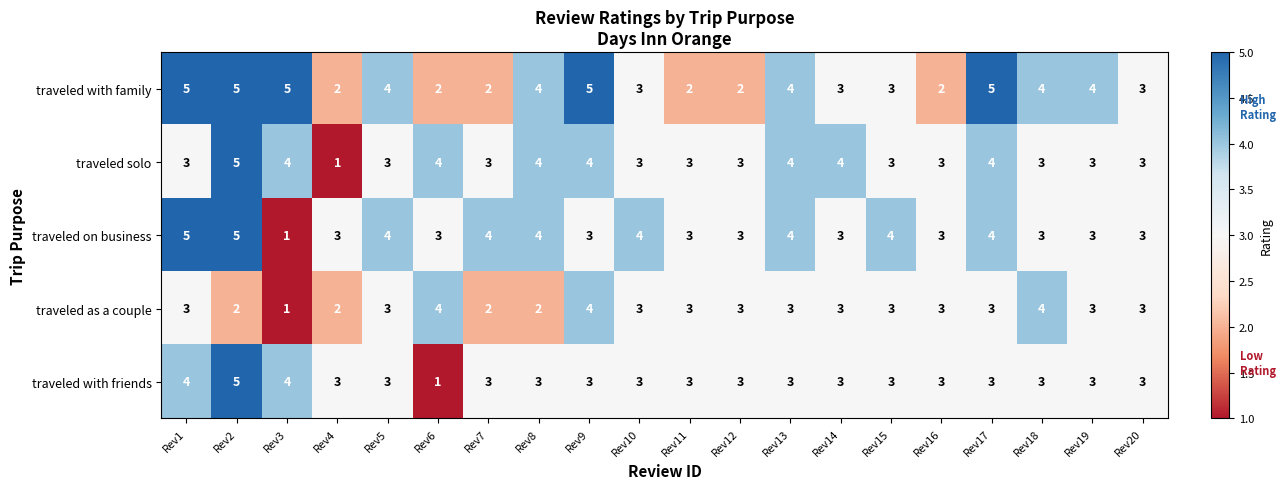

True or false: traveled with friends has a value of 3 at Rev14.

True